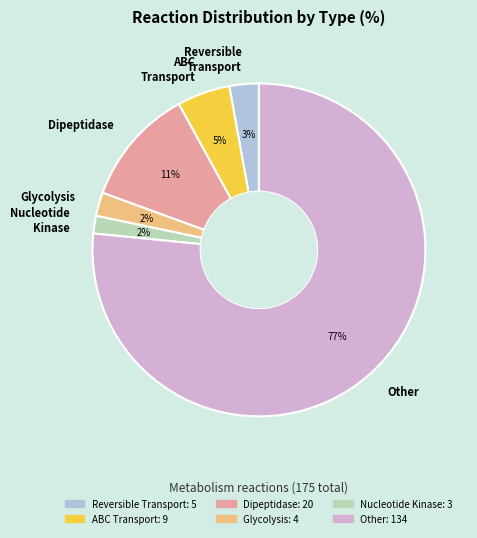

To the nearest percent, what percentage of the pie is Glycolysis?

2%